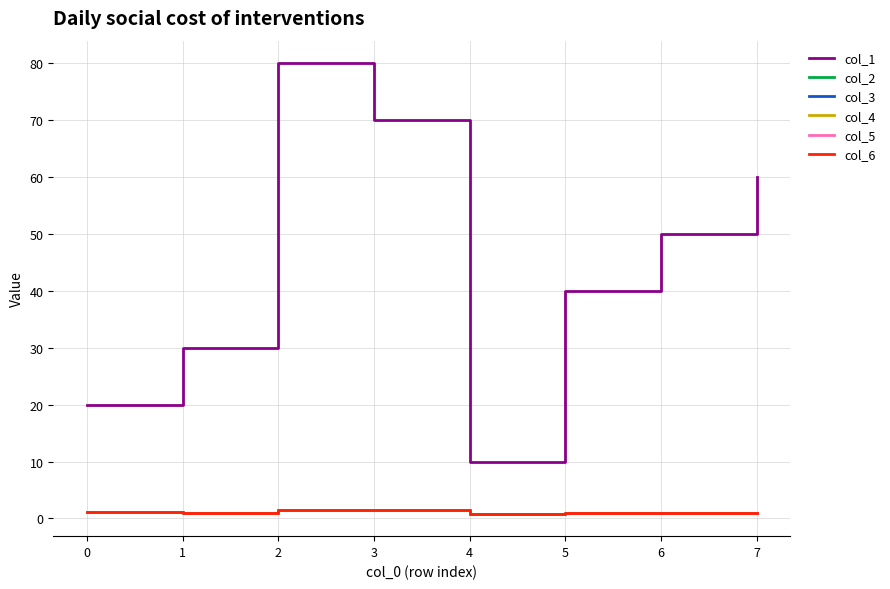

How many values in the col_5 series are below 1?

3